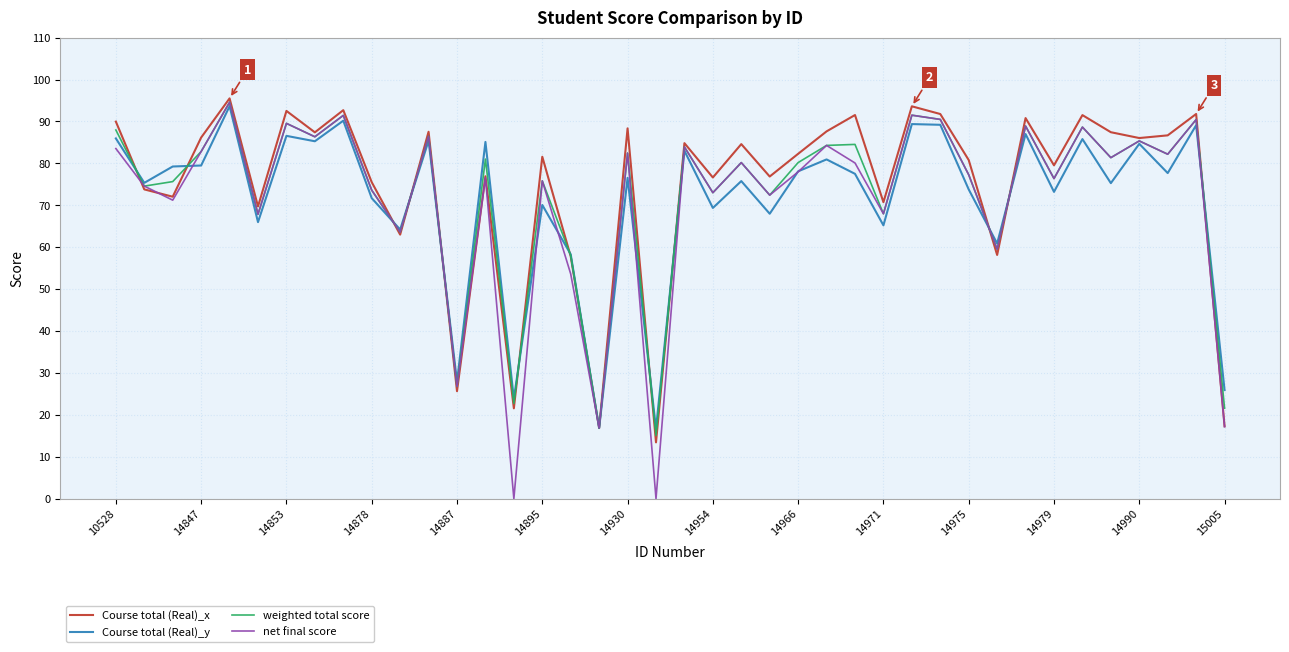

Which series has the largest range (max minus min)?

net final score